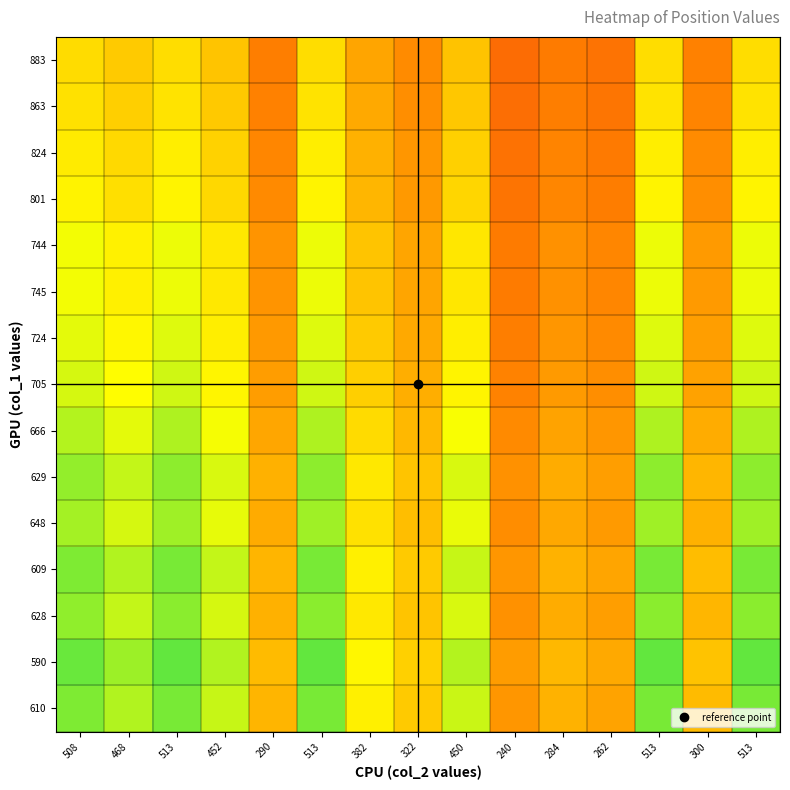

What is the greatest value displayed?

86.9